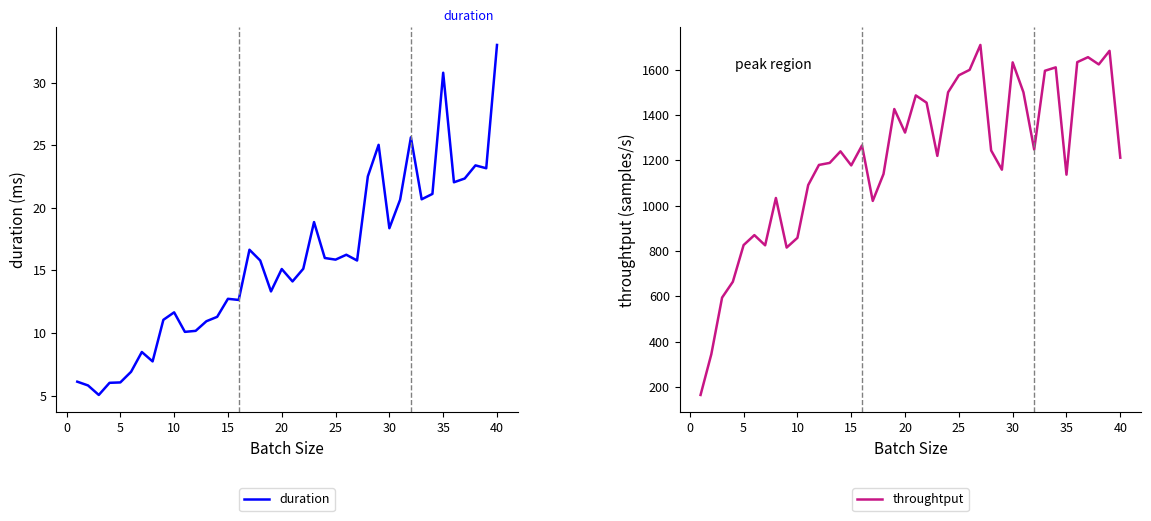

The duration series shows 18.4 at 30. True or false?

True